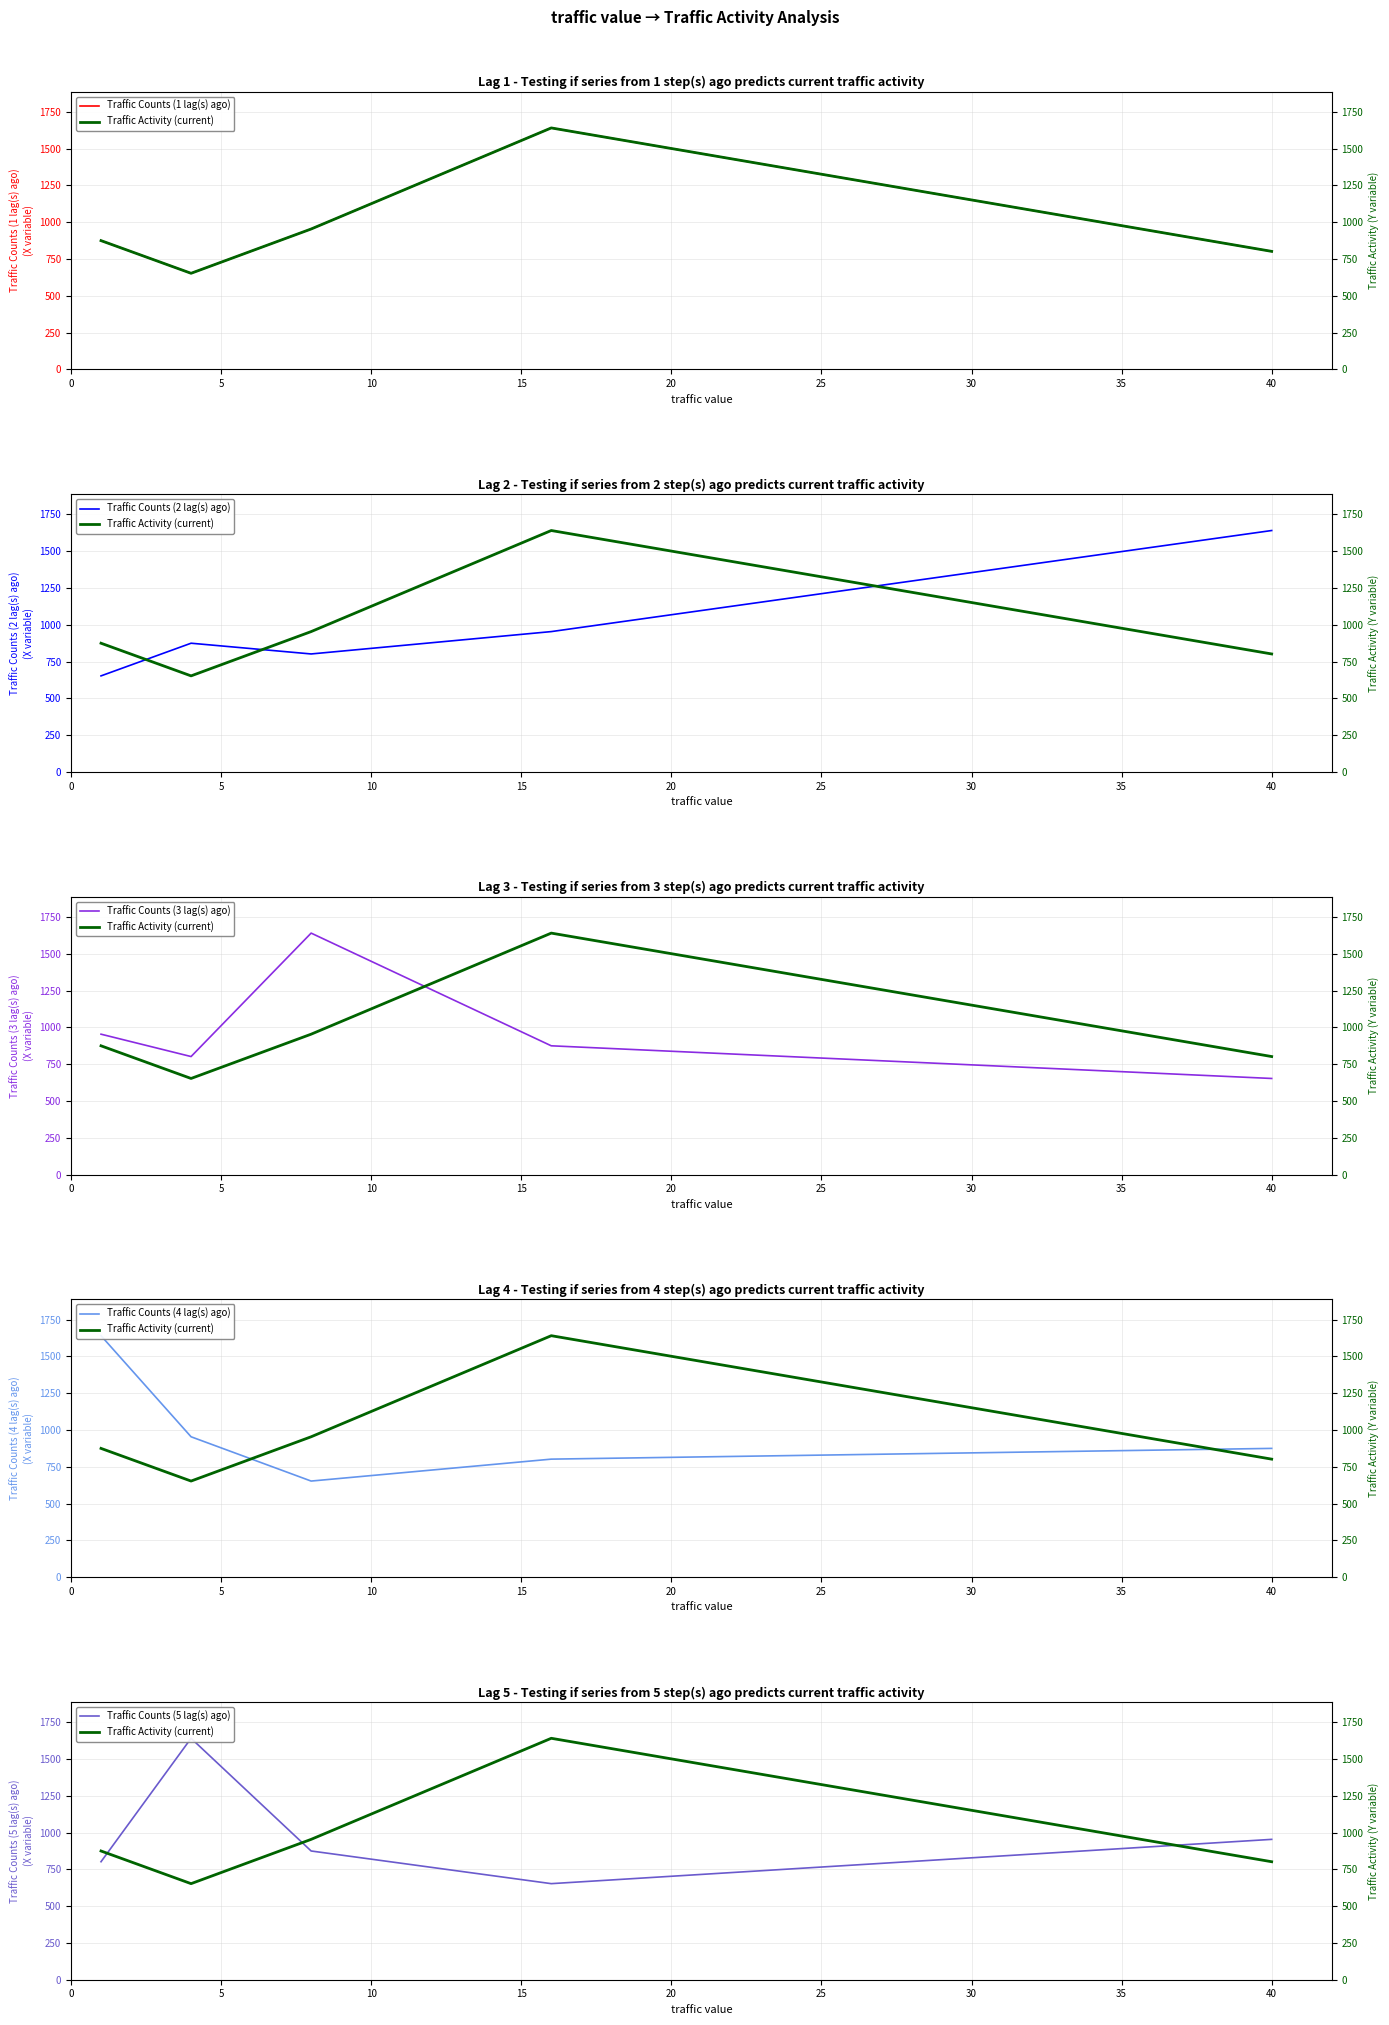

Reading right to left, extract all data points from this chart.

Traffic Counts (1 lag(s) ago): 802	1641	954	653	875
Traffic Counts (2 lag(s) ago): 1641	954	802	875	653
Traffic Counts (3 lag(s) ago): 653	875	1641	802	954
Traffic Counts (4 lag(s) ago): 875	802	653	954	1641
Traffic Counts (5 lag(s) ago): 954	653	875	1641	802
Traffic Activity (current): 802	1641	954	653	875